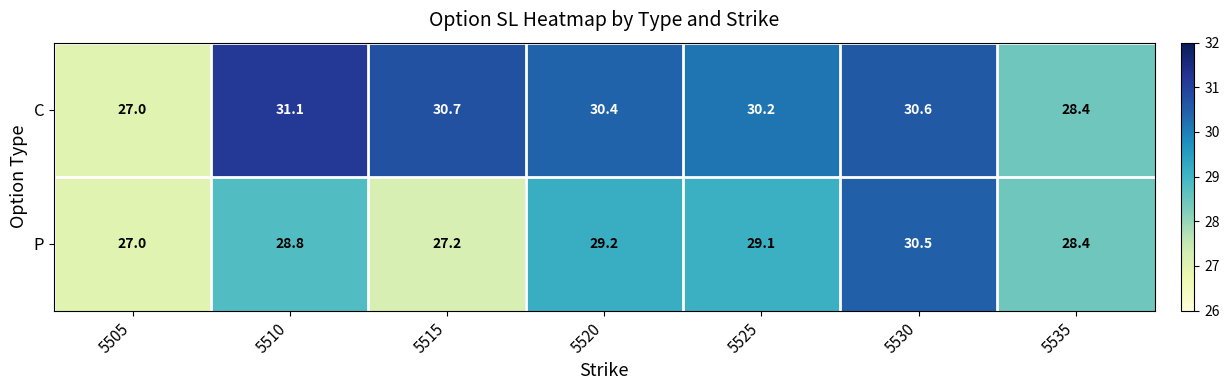

Rank the series by their average value, from lowest to highest.

P, C